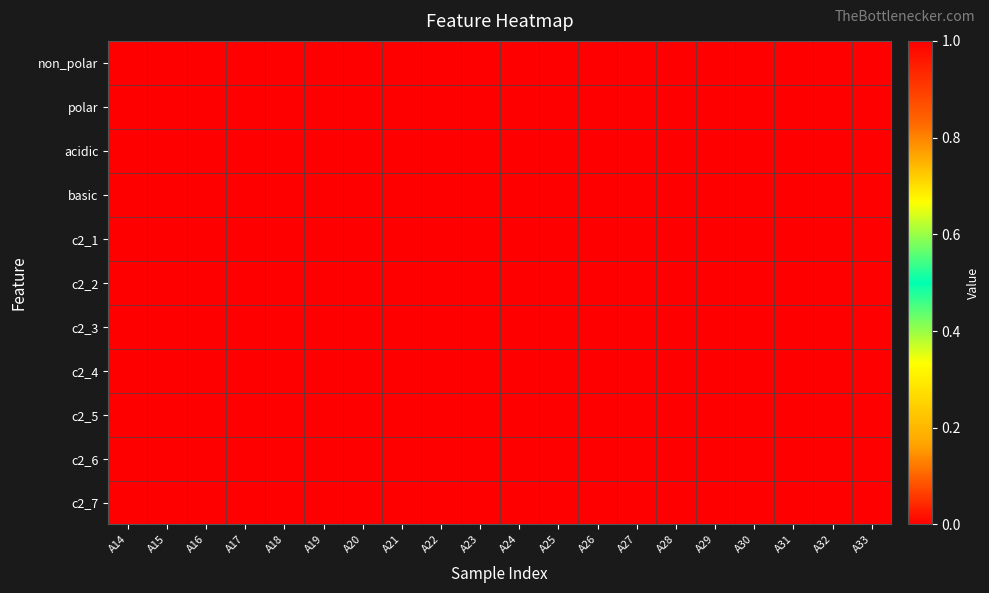

At how many categories does at least one series exceed 0?

20